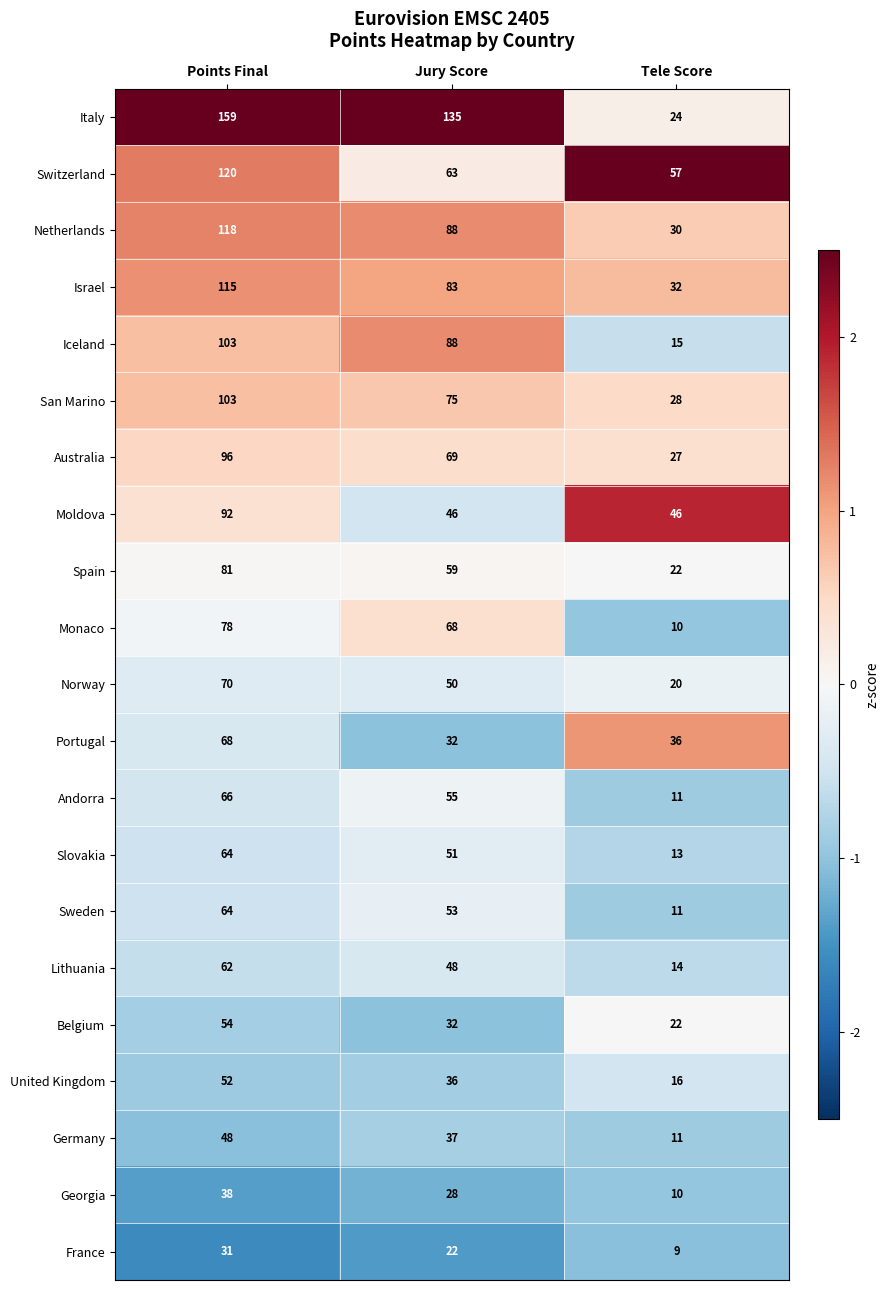

True or false: Monaco has a value of 10 at Tele Score.

True